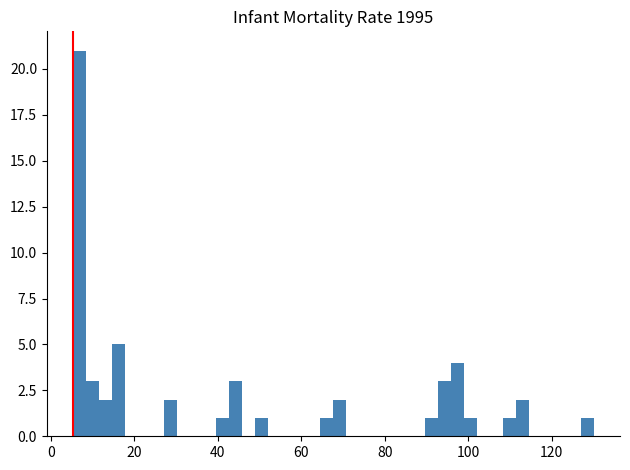

Read against the x-axis, roughly where is the centre of the tallest bar?

6